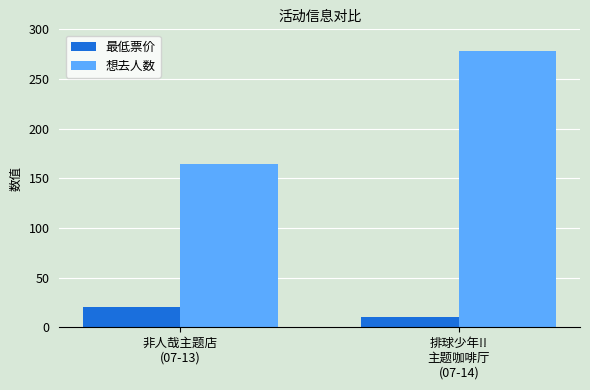

What is the greatest value displayed?

278